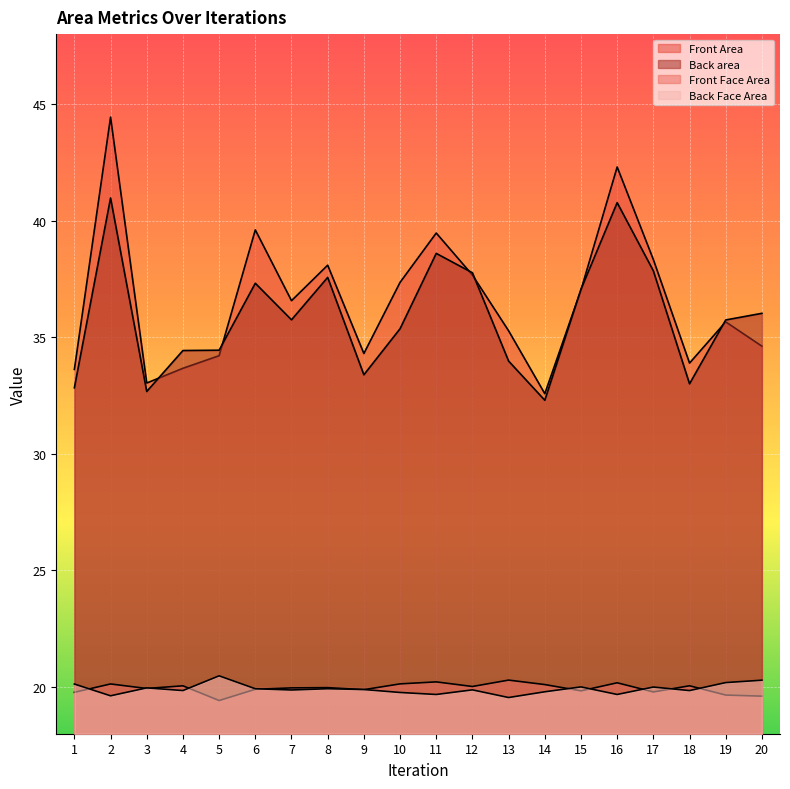

What value does the Front Face Area series have at 11?

20.2